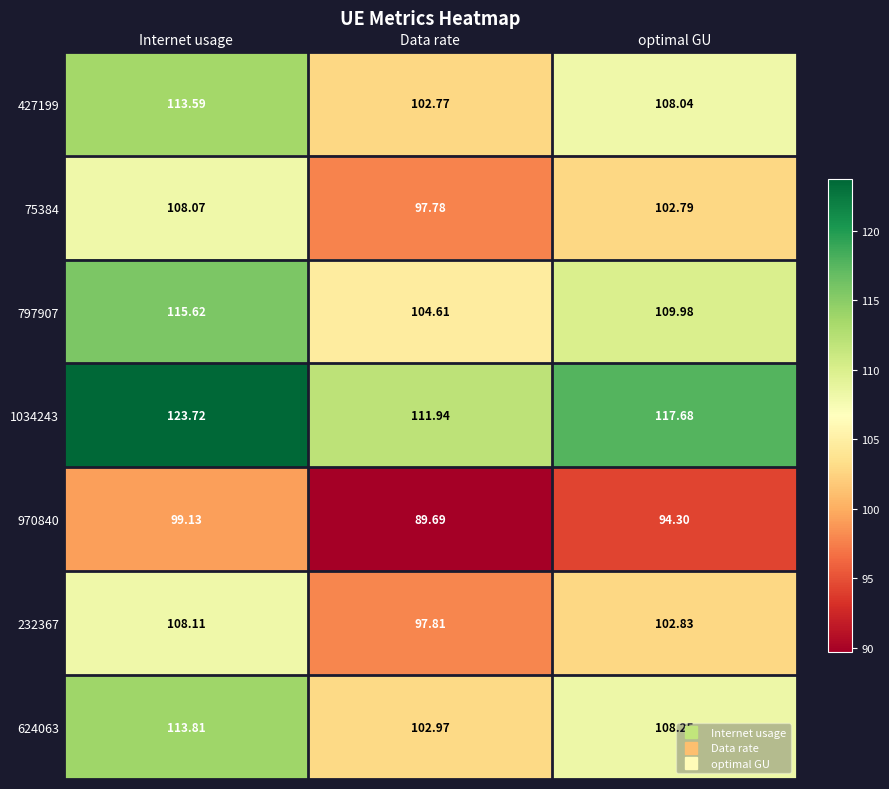

At which category is the sum across all series the highest?

Internet usage